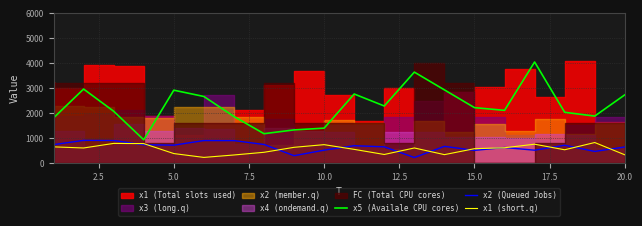

True or false: x5 (Availale CPU cores) and x2 (Queued Jobs) intersect in this chart.

False